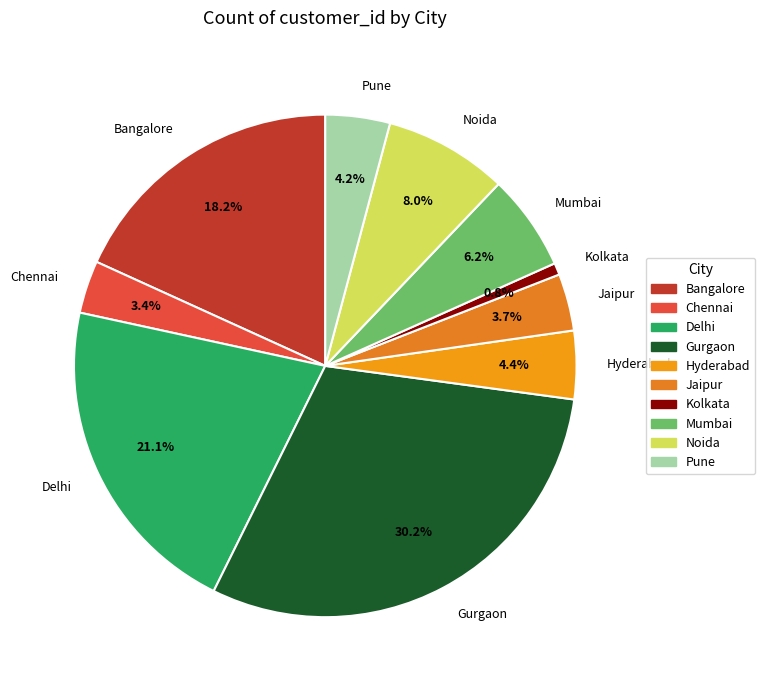

True or false: Chennai accounts for 10% of the total.

False